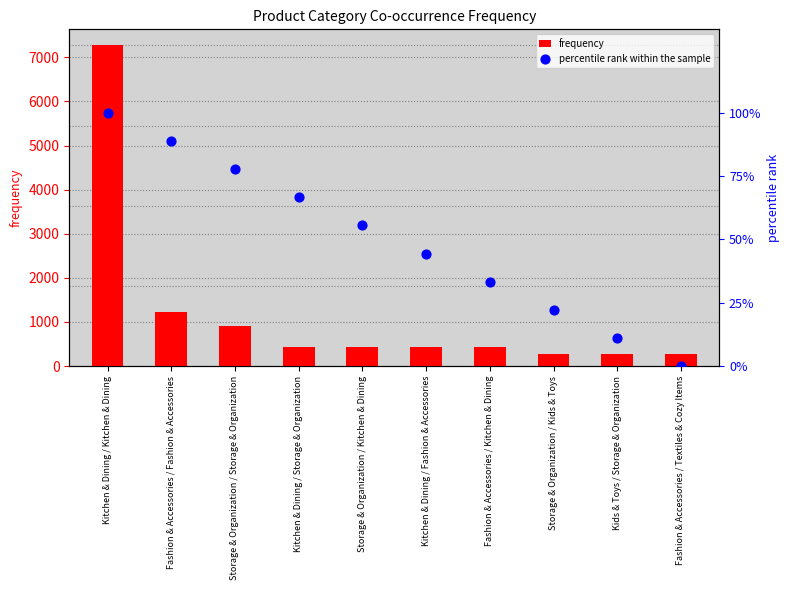

Which series contains the highest Y value?

frequency